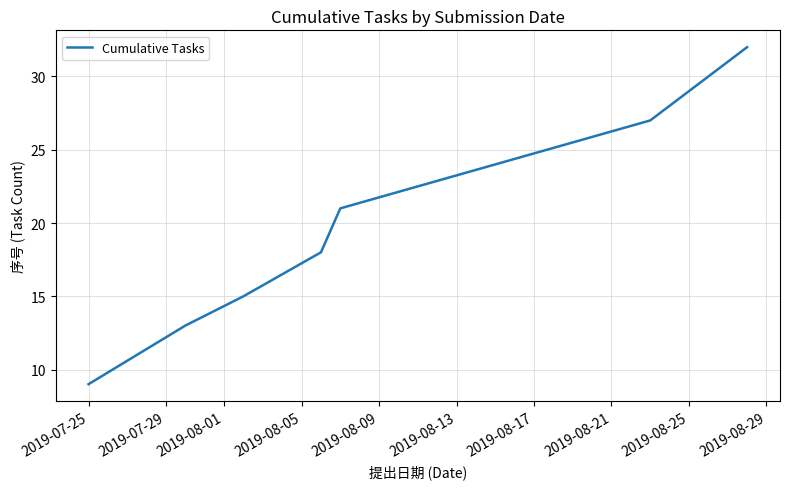

What is the maximum value shown in the chart?

32